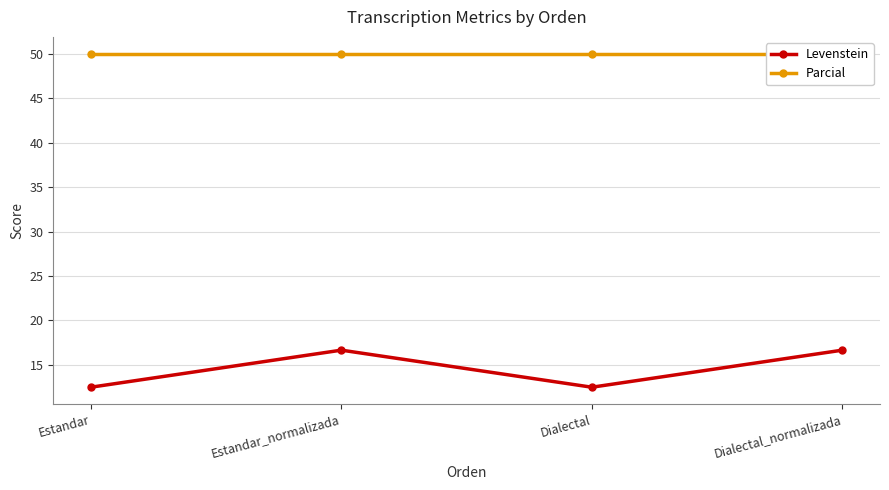

What is the minimum value shown in the chart?

12.5